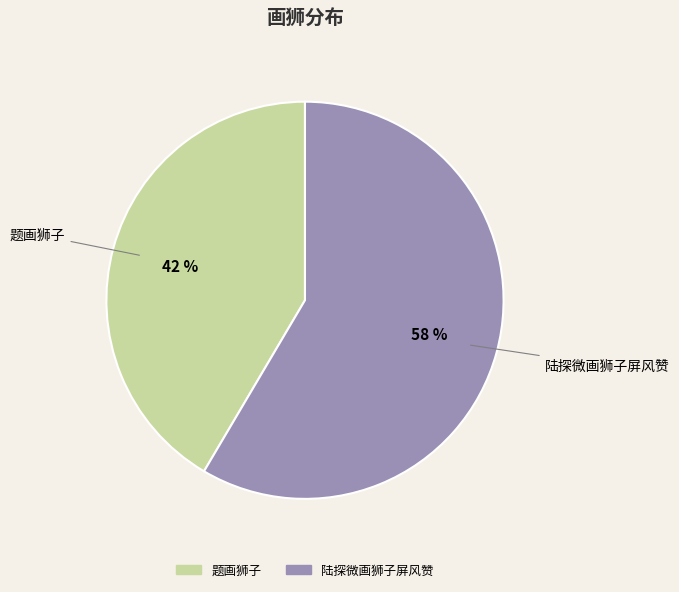

Which slice is the smallest?

题画狮子